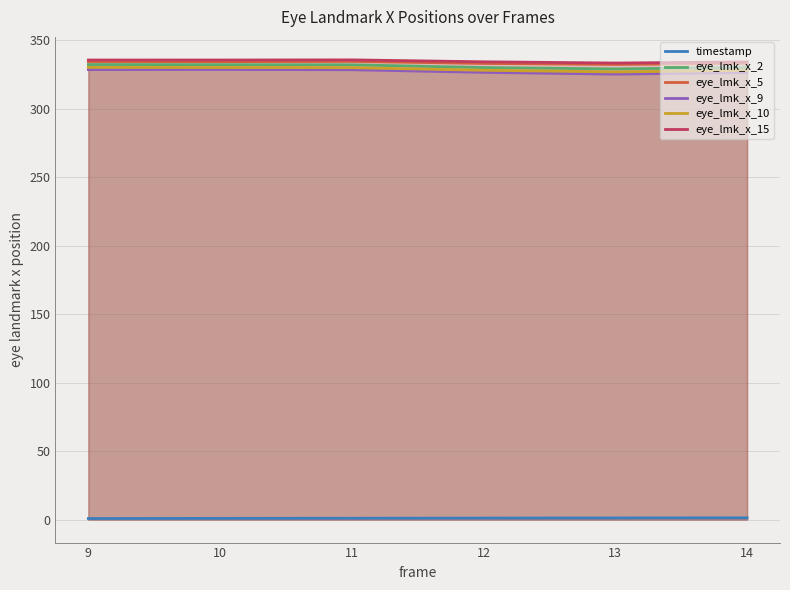

Reading left to right, transcribe all the data shown in this chart.

timestamp: 9=0.8	10=0.9	11=1.0	12=1.1	13=1.2	14=1.3
eye_lmk_x_2: 9=332.1	10=332.0	11=331.9	12=329.9	13=328.9	14=330.0
eye_lmk_x_5: 9=334.3	10=334.2	11=334.4	12=332.9	13=332.2	14=333.0
eye_lmk_x_9: 9=328.4	10=328.5	11=328.3	12=326.4	13=325.1	14=326.3
eye_lmk_x_10: 9=330.0	10=329.9	11=329.8	12=327.9	13=326.7	14=327.8
eye_lmk_x_15: 9=335.4	10=335.4	11=335.5	12=334.1	13=333.2	14=334.0